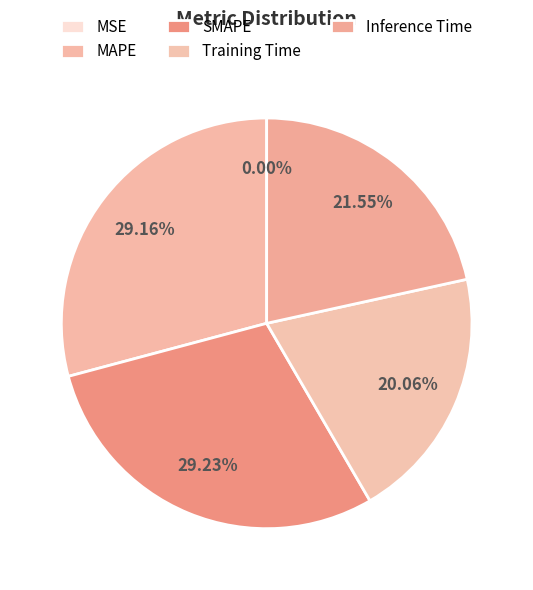

What percentage is NOT represented by MAPE?

70.8%